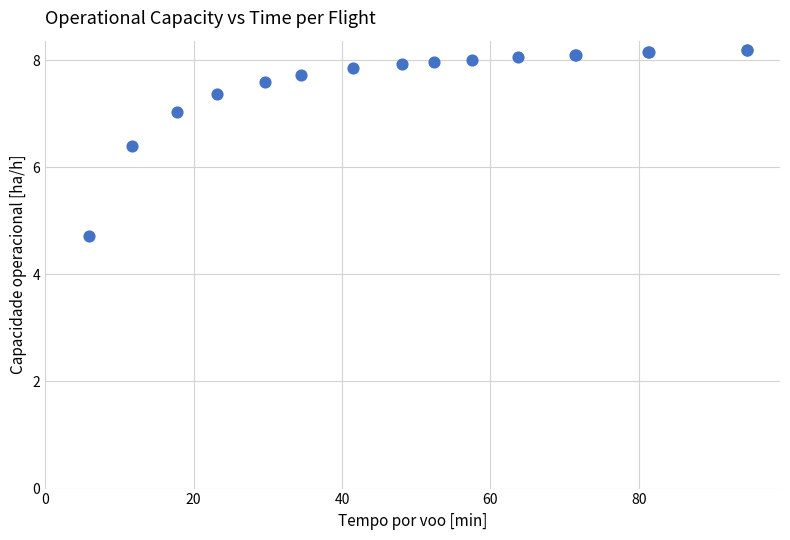

What Y value in the scatter plot is closest to 6?

6.4